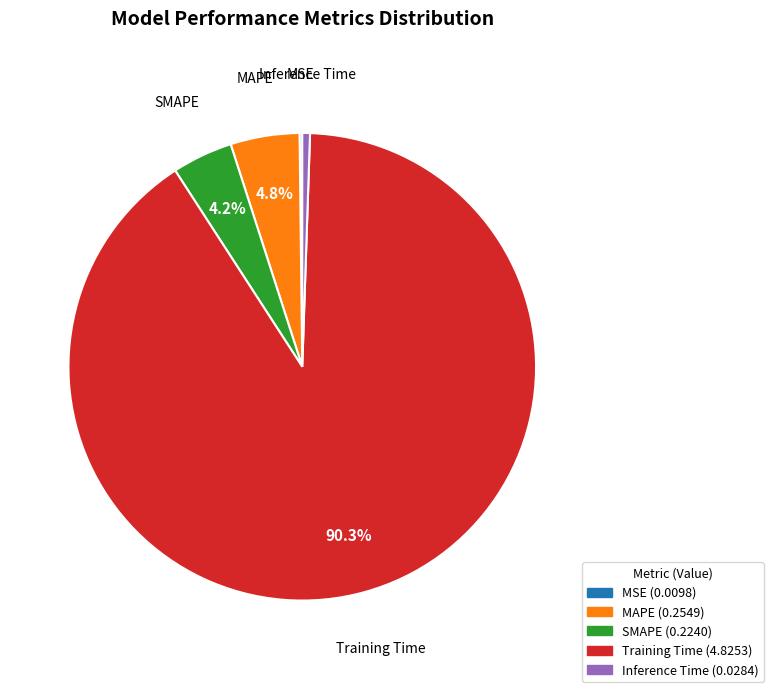

Which category has the biggest portion of the pie?

Training Time